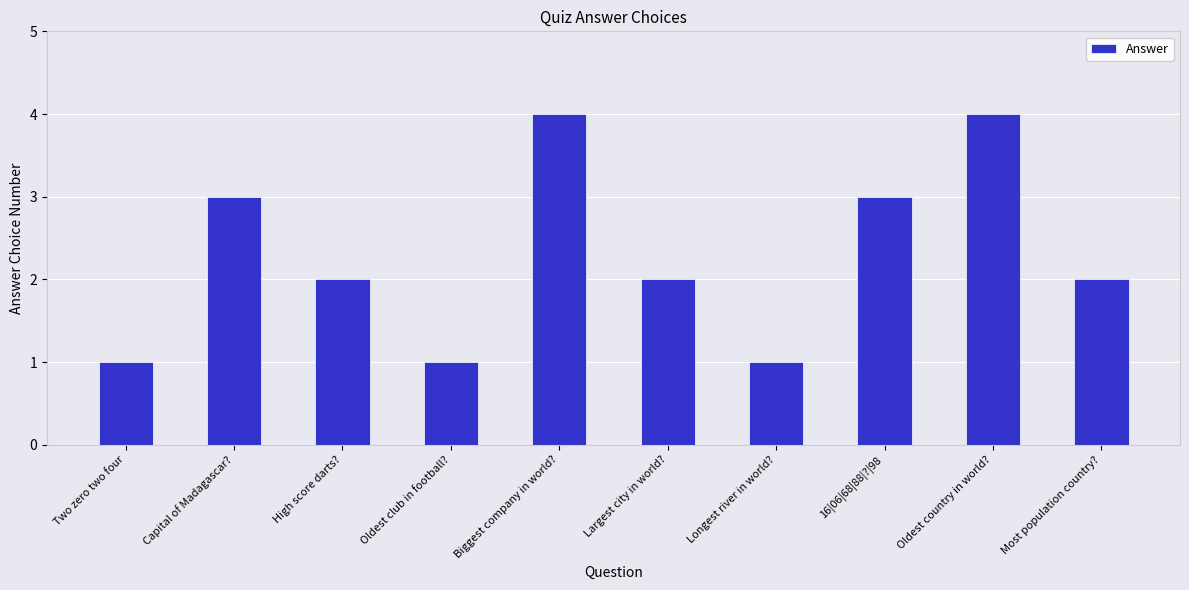

How many bars are there in total?

10